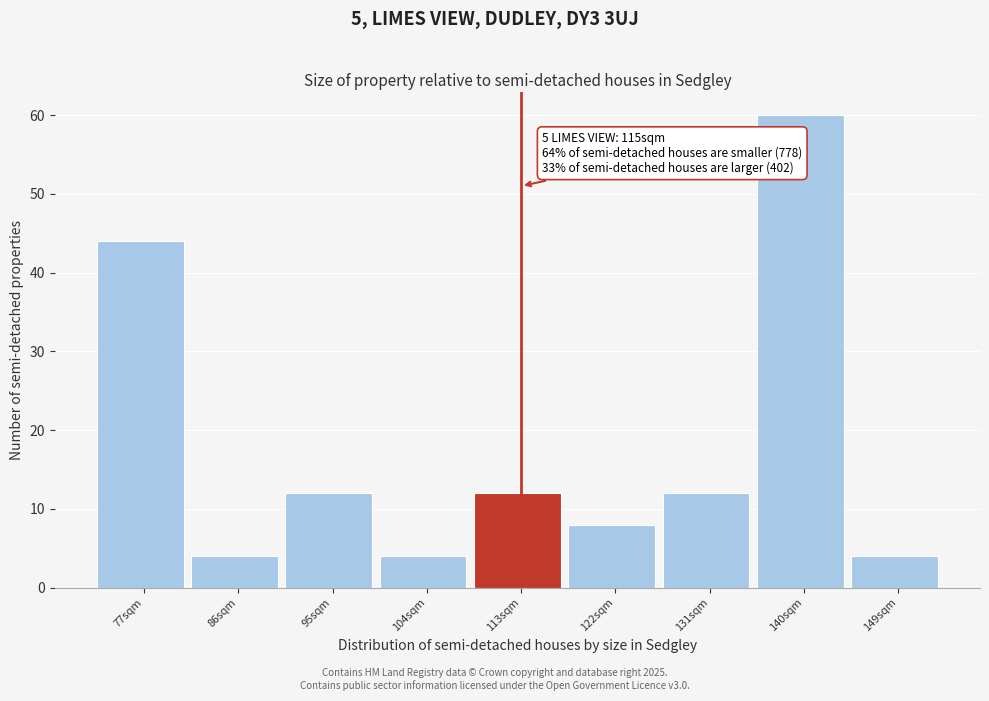

Reading left to right, extract all data points from this chart.

44	4	12	4	12	8	12	60	4